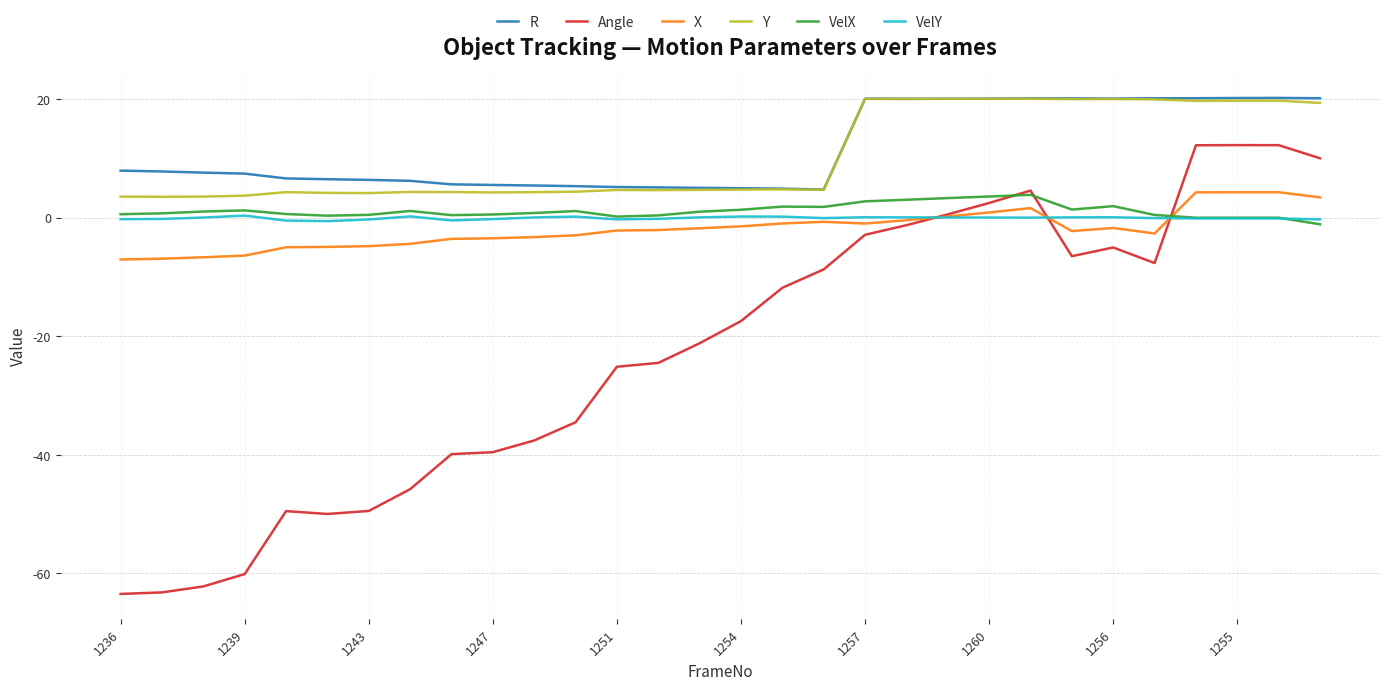

True or false: VelX and Y intersect in this chart.

False